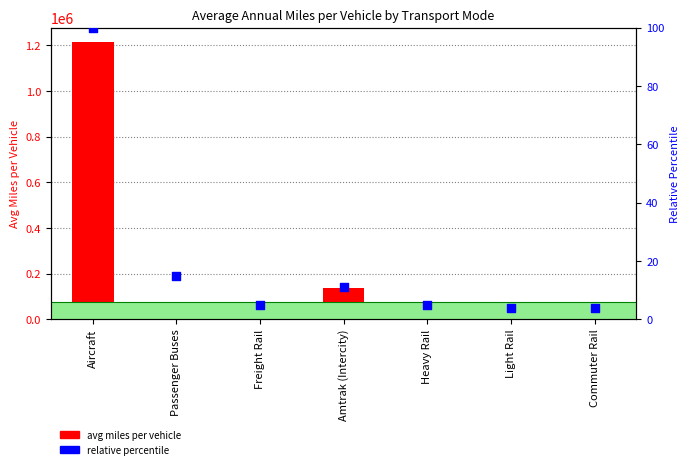

What are all the series names shown in the legend?

avg miles per vehicle, relative percentile